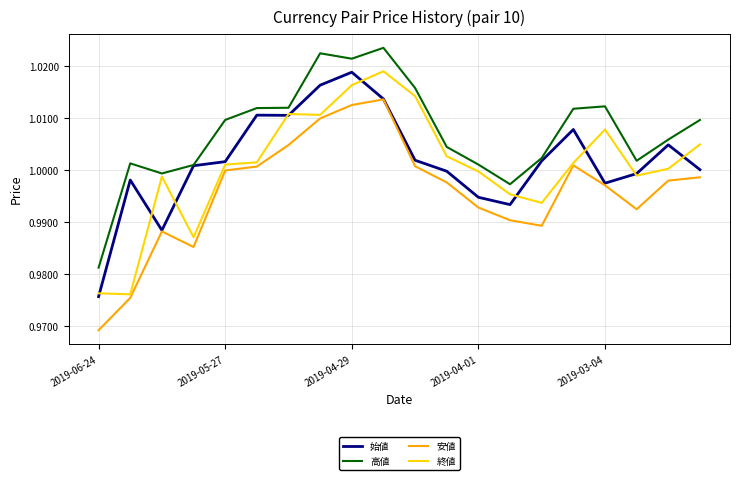

Which series has the largest total across all categories?

高値